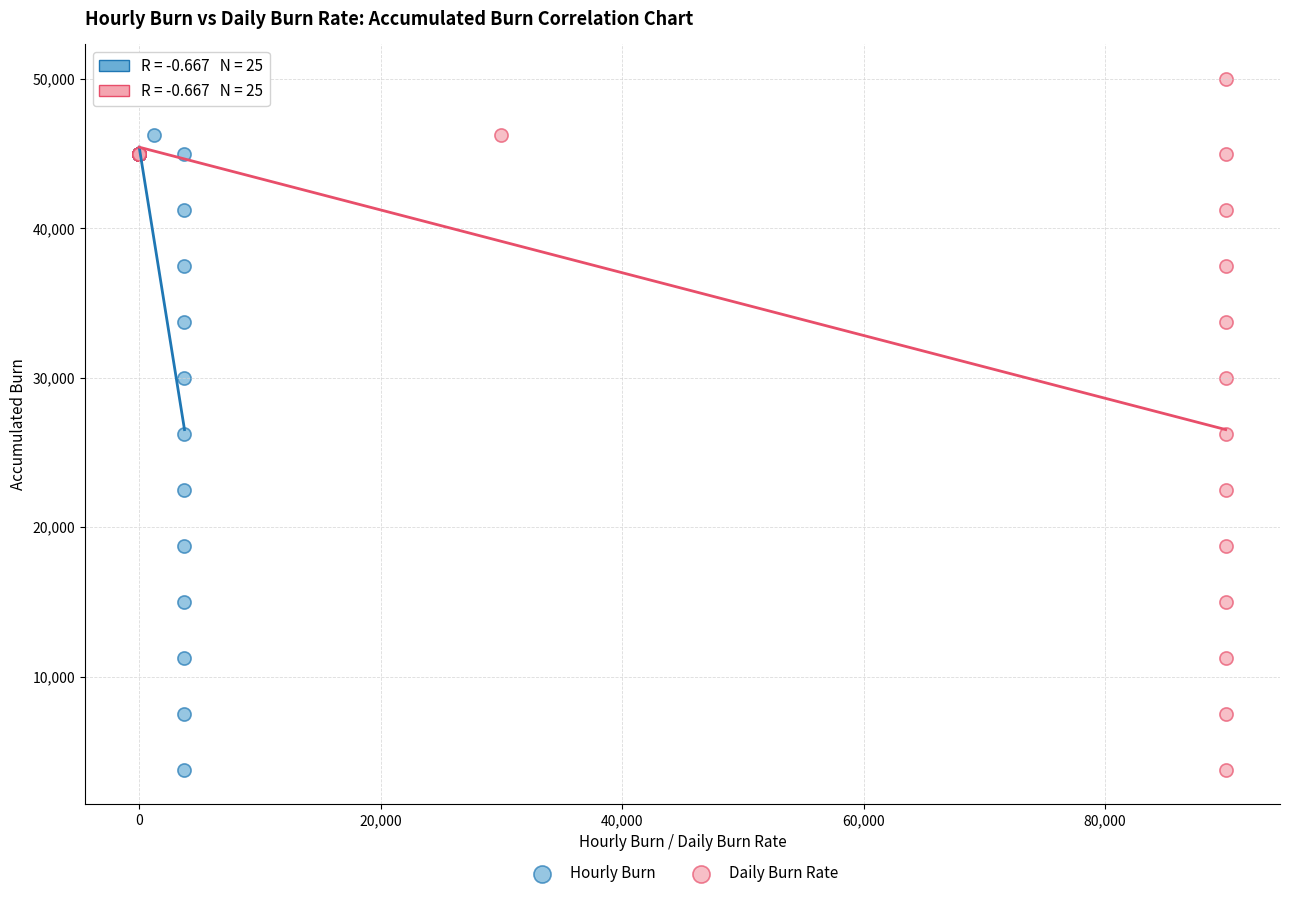

What are all the series names shown in the legend?

Hourly Burn, Daily Burn Rate